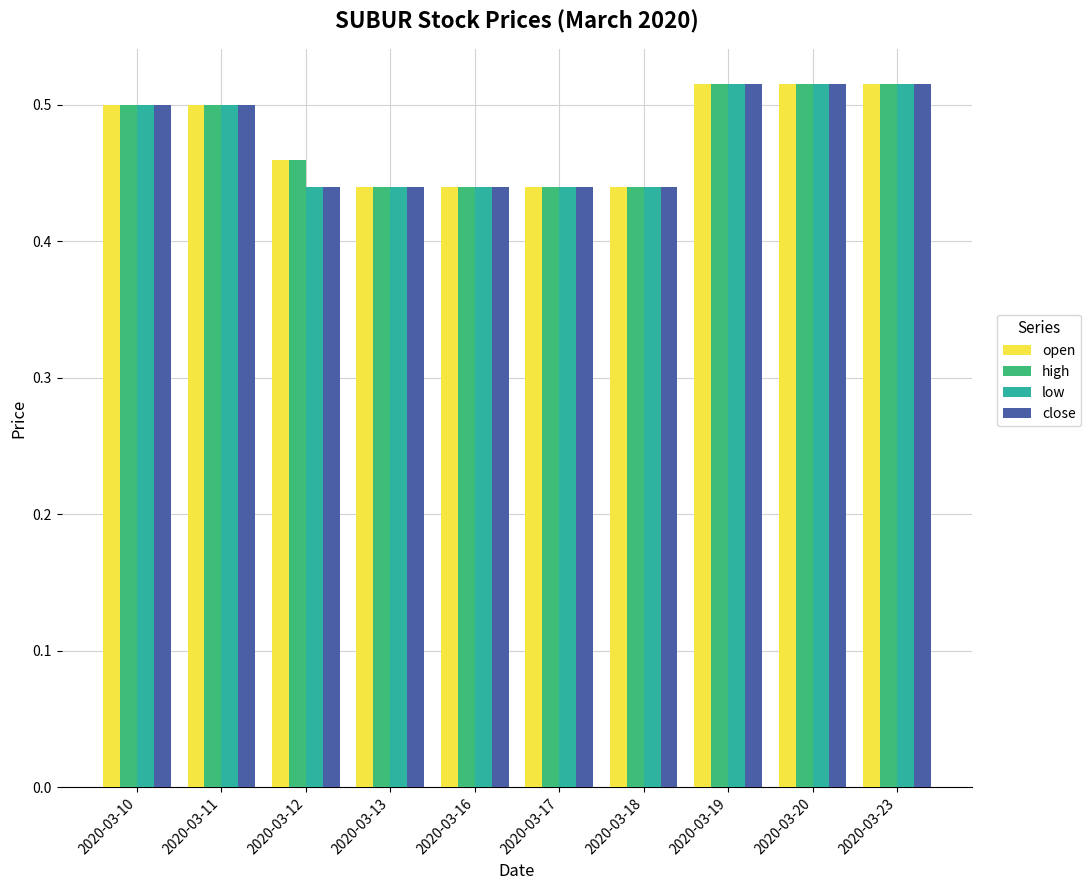

Count the high values in the range 0 to 1.

10